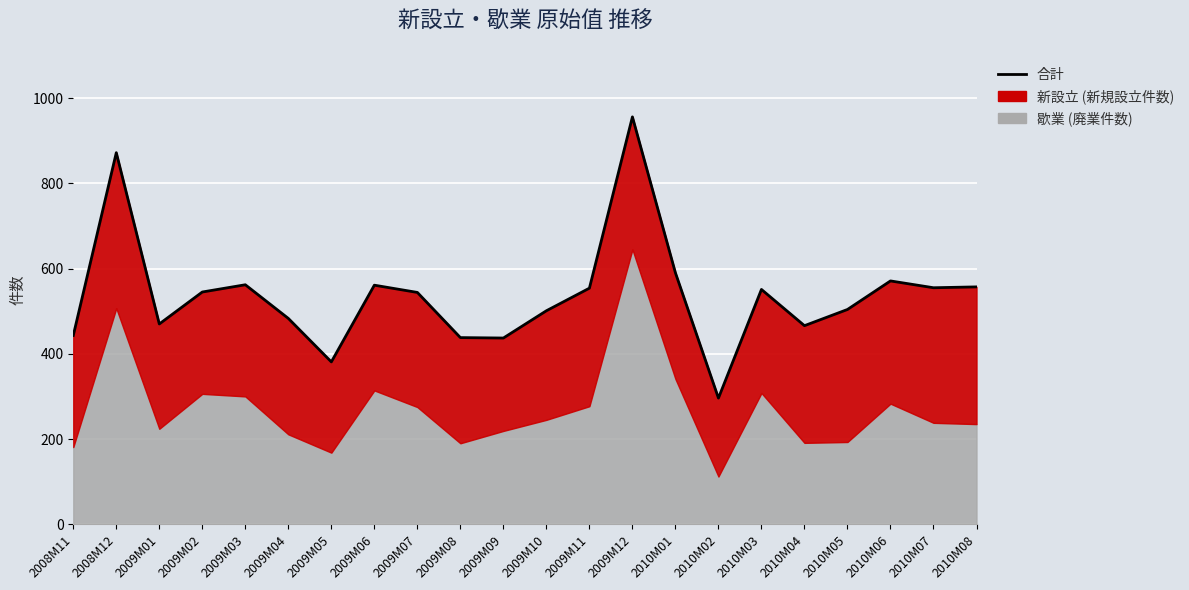

How many values are below 545?

11